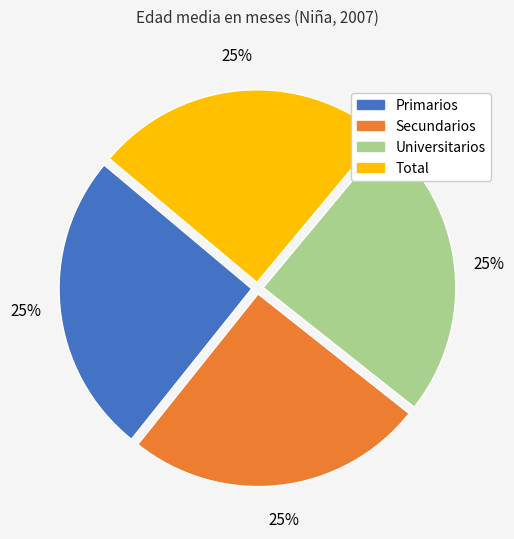

Is there any slice that represents more than half of the pie?

No